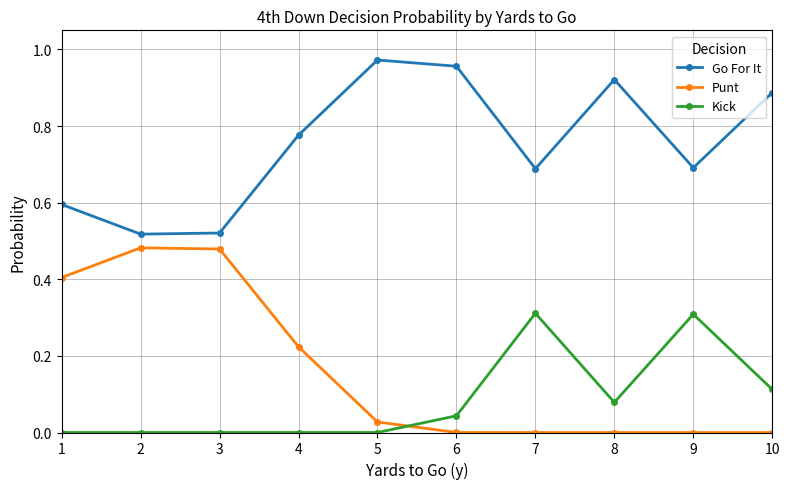

List the series in order of their peak value, lowest first.

Kick, Punt, Go For It